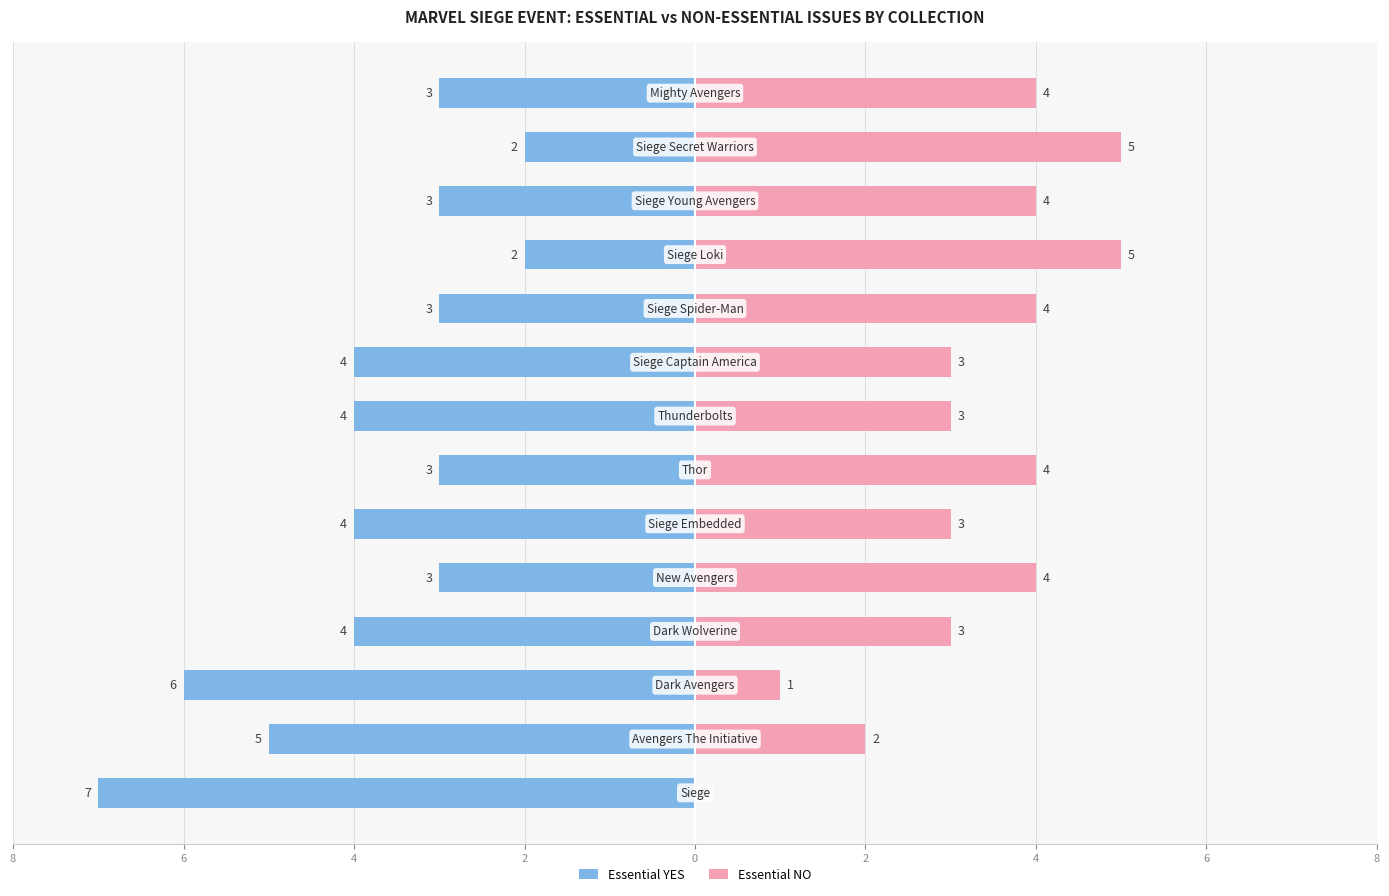

The value of Essential YES at 8 is -4. True or false?

False